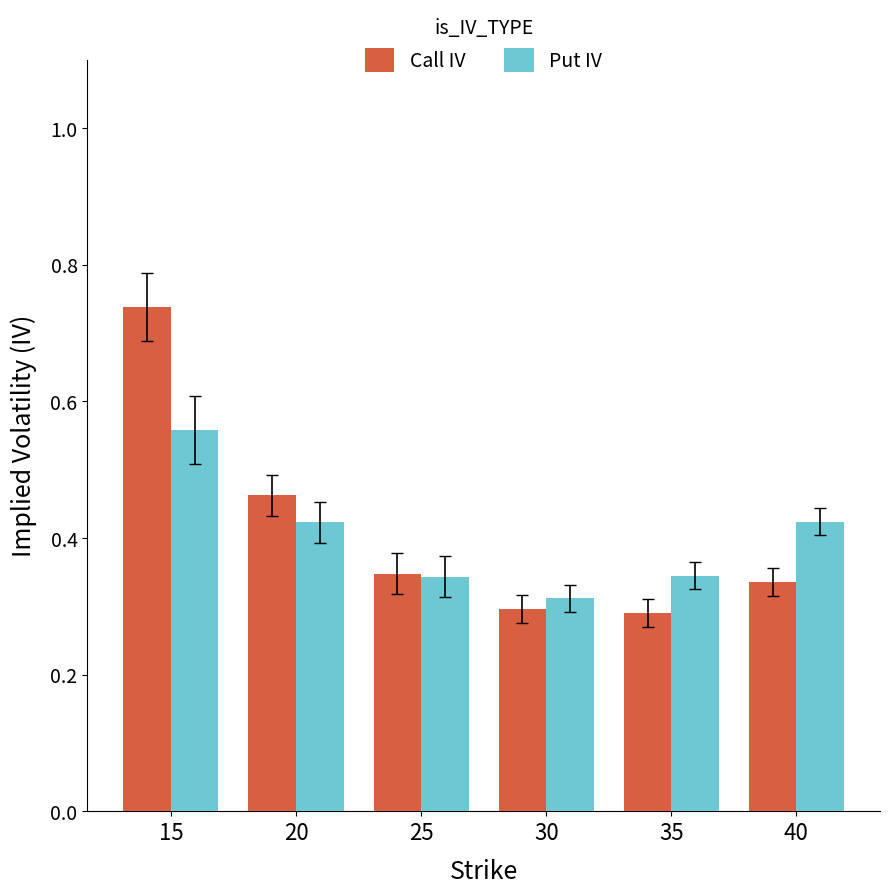

Count the number of data series in this chart.

2